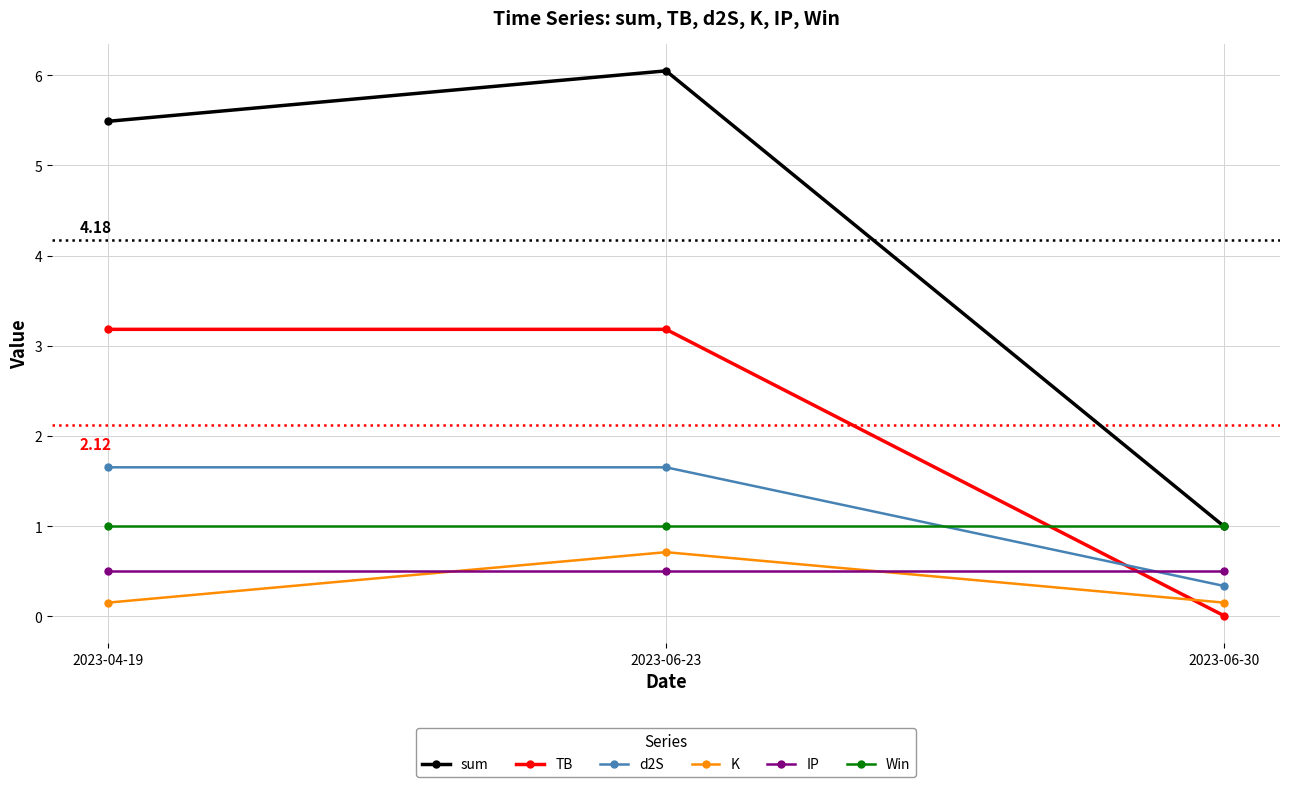

Which series changed the most between 2023-06-23 and 2023-06-30?

sum